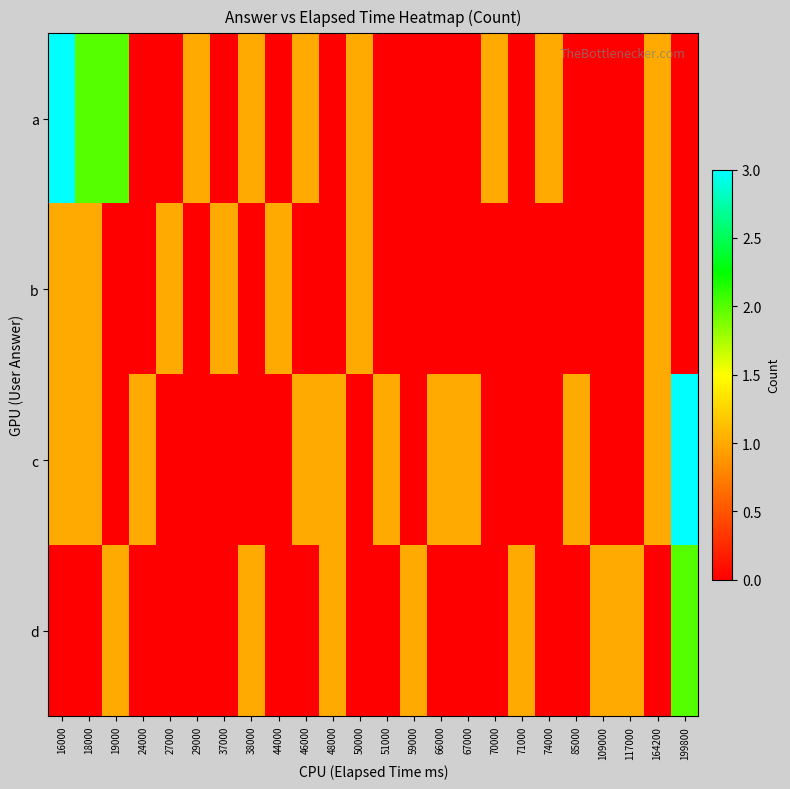

Rank the series at 50000 from lowest to highest value.

c, d, a, b